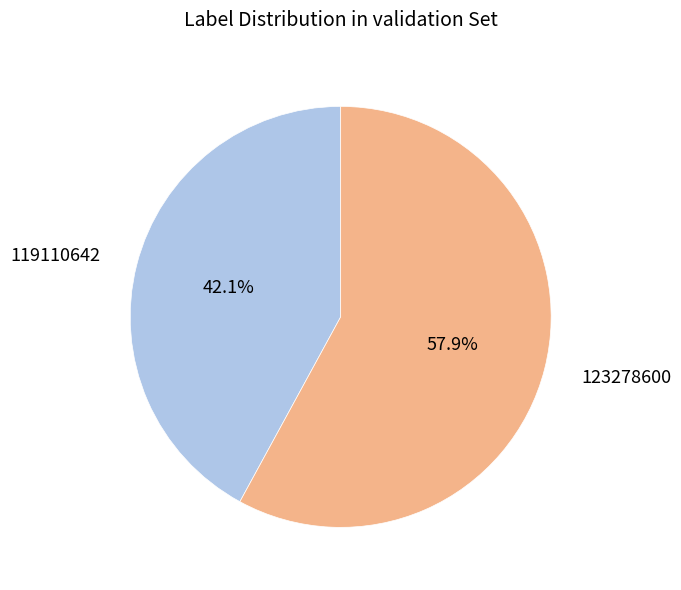

To the nearest percent, what is the combined percentage of 123278600 and 119110642?

100%